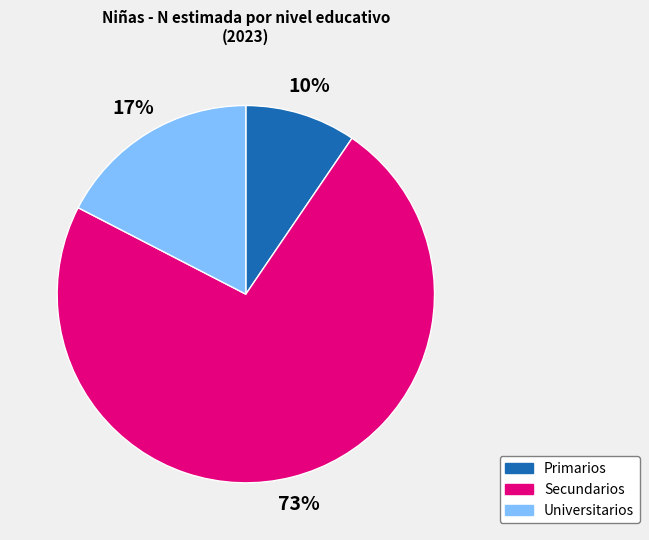

To the nearest percent, what portion does Universitarios represent?

17%